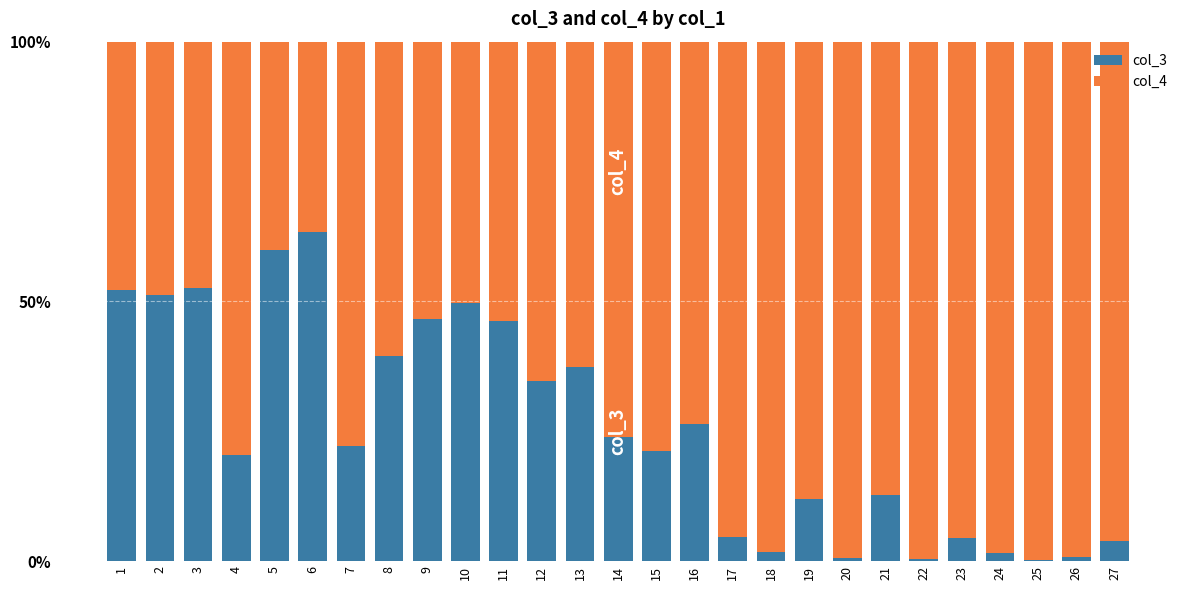

What is the highest value of the col_3 series?

63.4